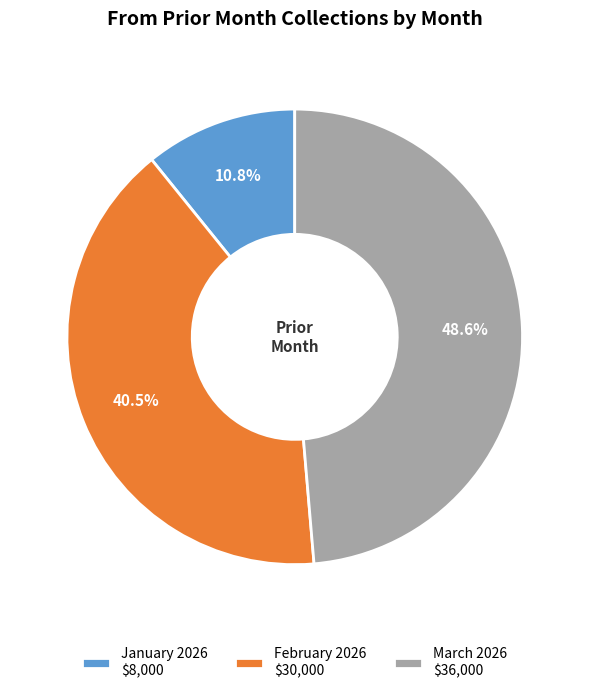

To the nearest percent, what is the difference between the January 2026 and February 2026 slice percentages?

30%